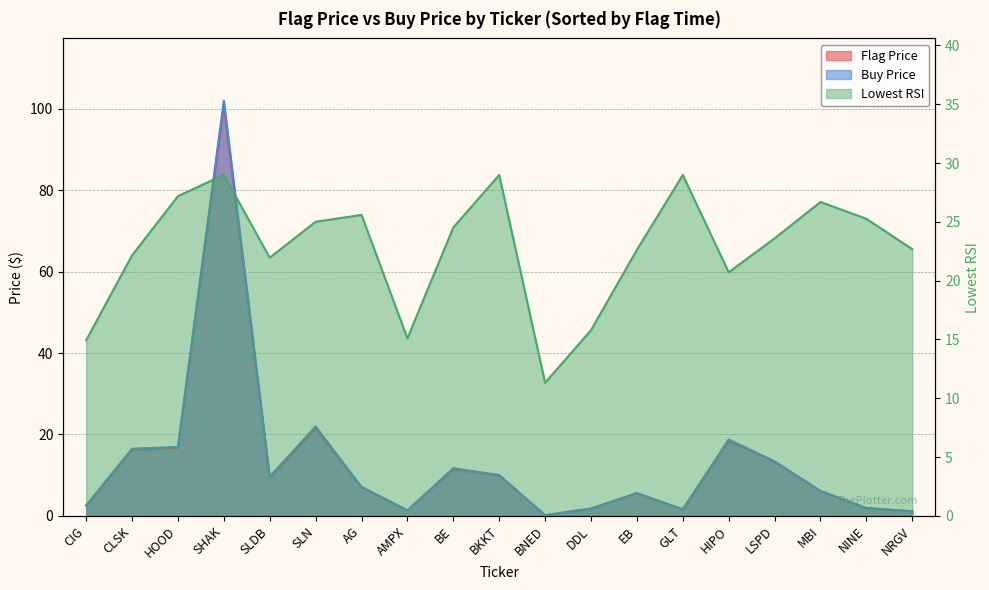

What is the minimum value for Buy Price?

0.2